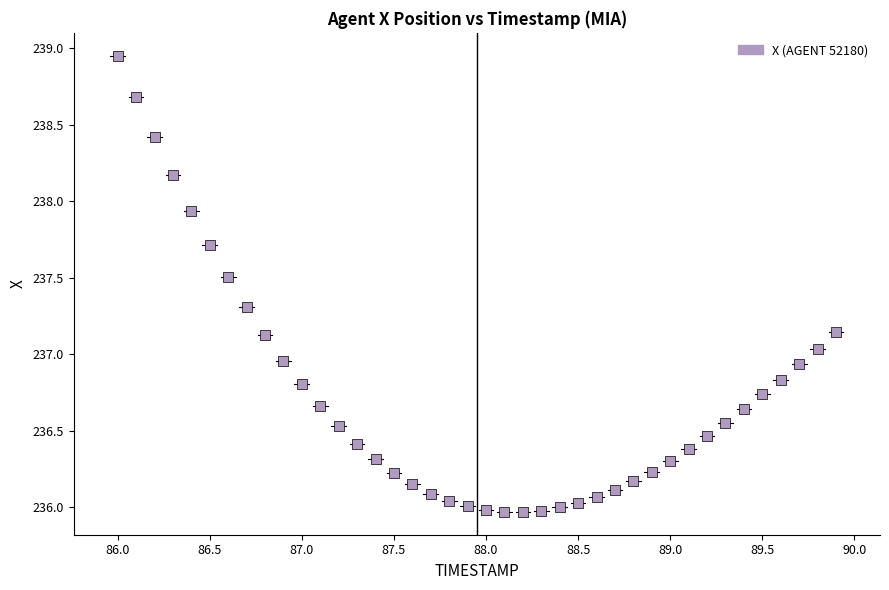

What is the range of X values (max minus min)?

3.9